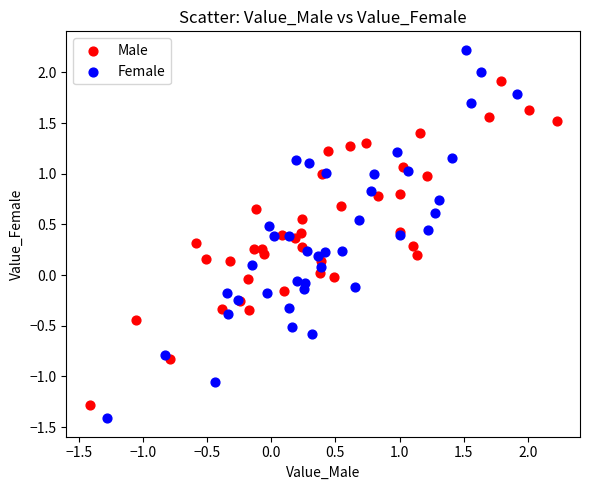

Which series has the largest Y range (max minus min)?

Female